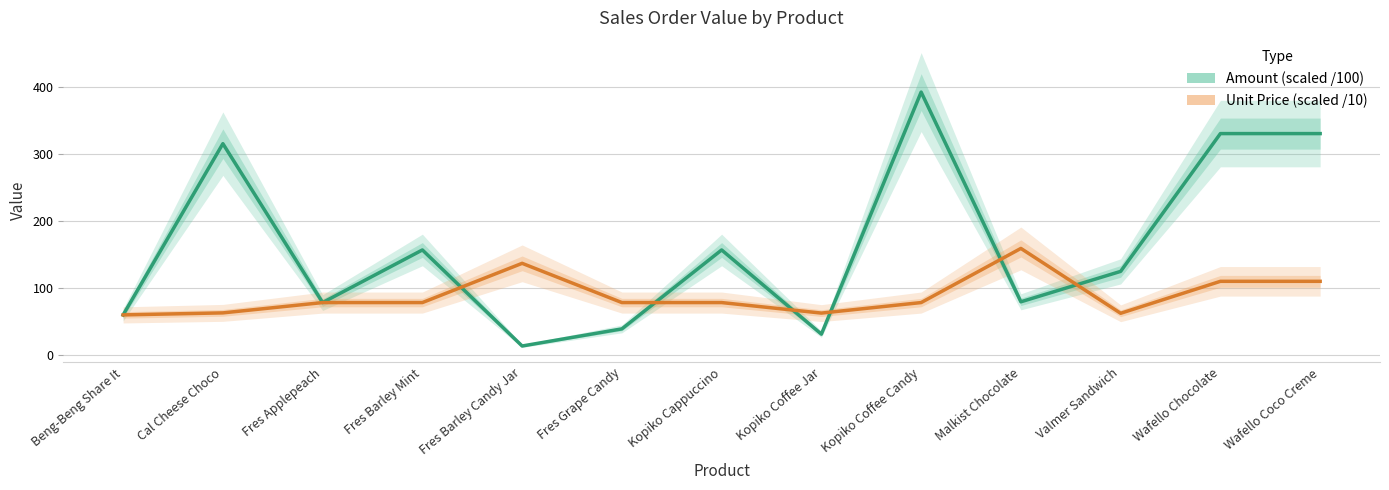

What is the maximum value shown in the chart?

391.8